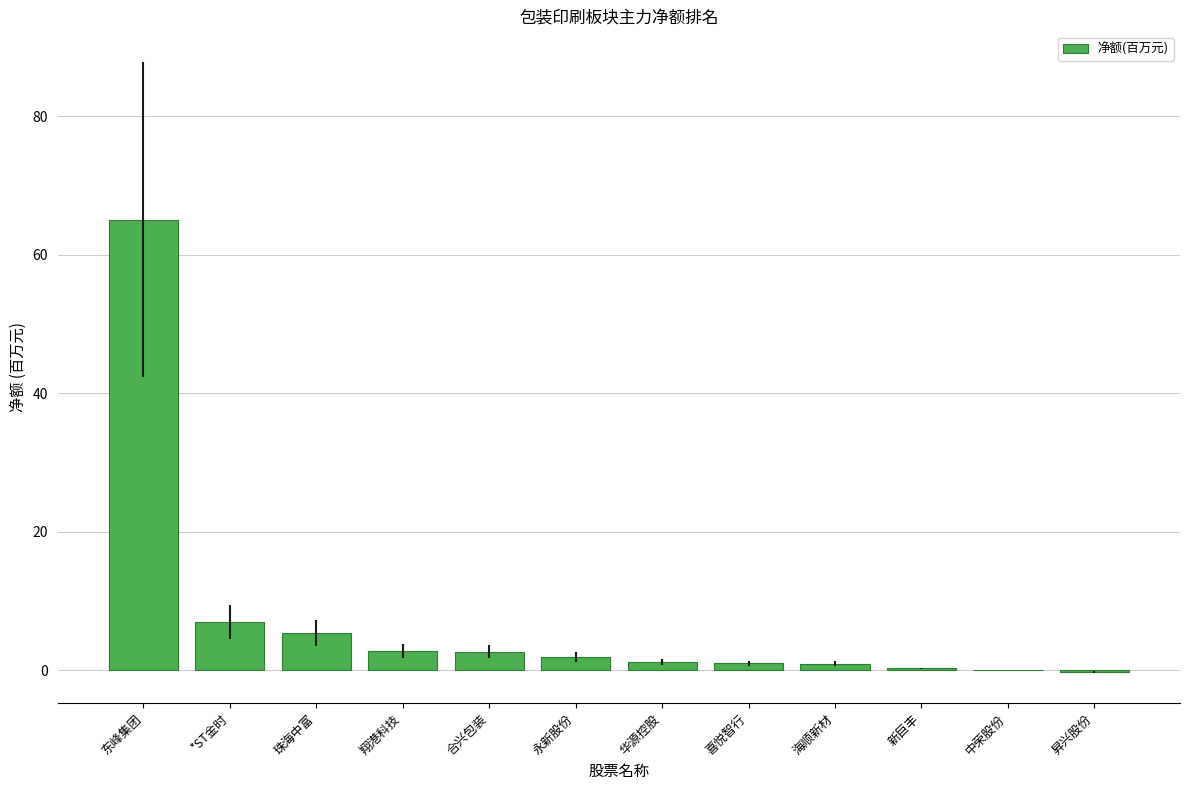

What is the sum of all values?

88.1